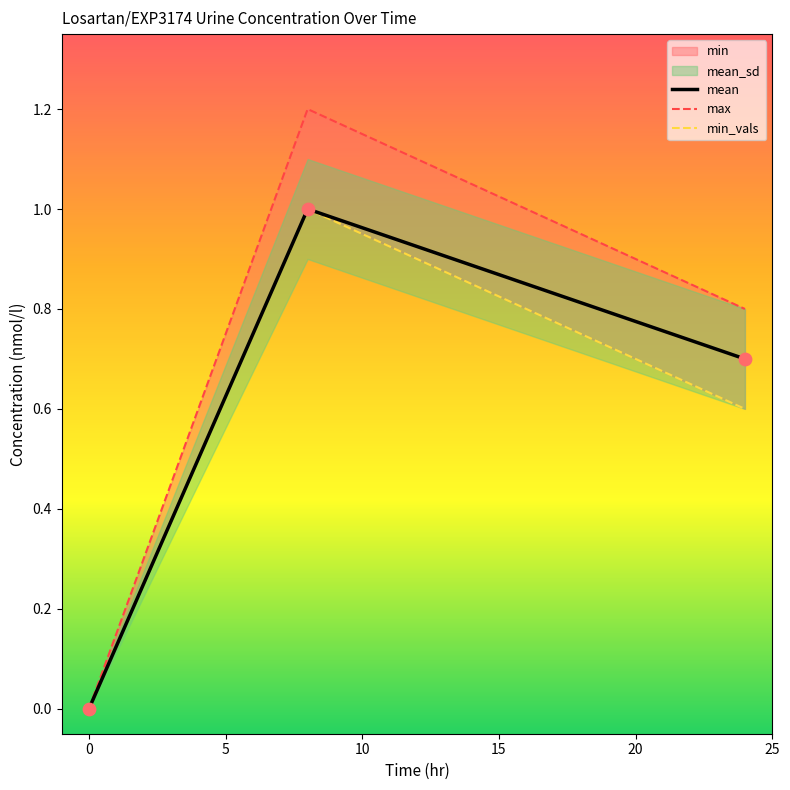

Which series contains the highest Y value?

max